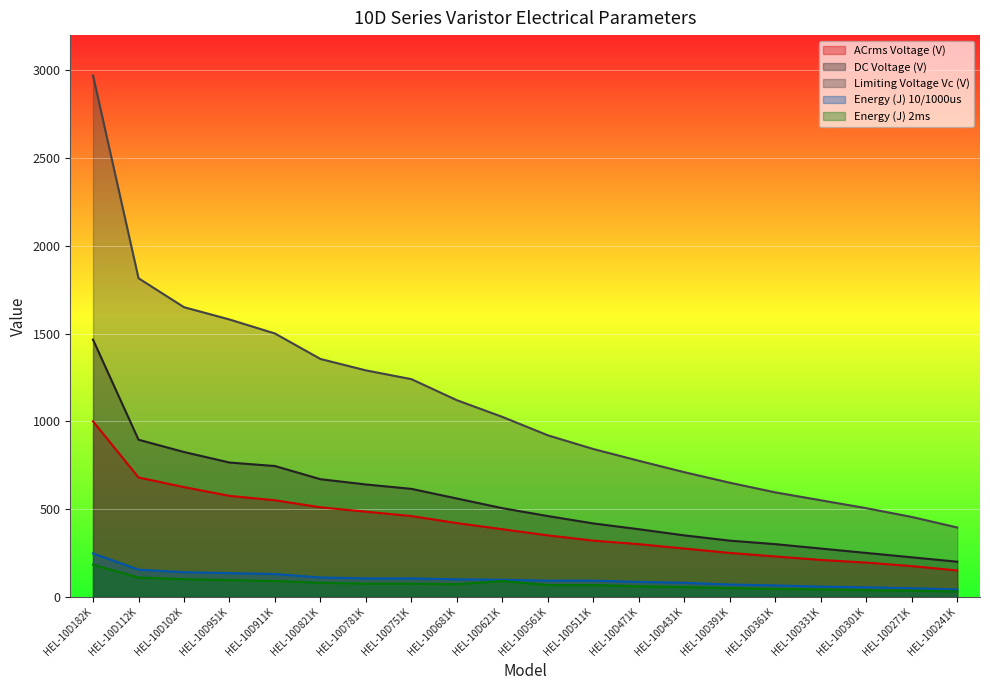

How many lines are shown in the chart?

5